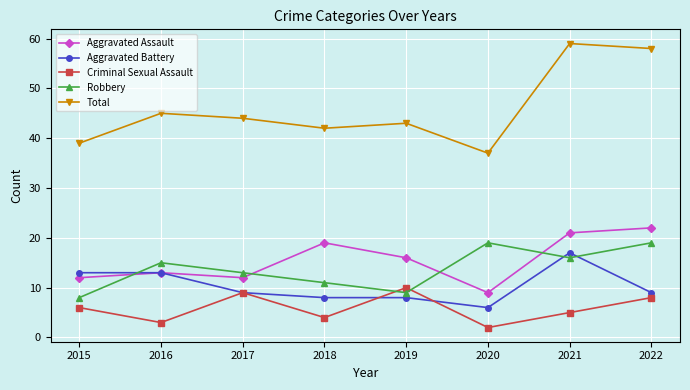

Which series has the largest total across all categories?

Total